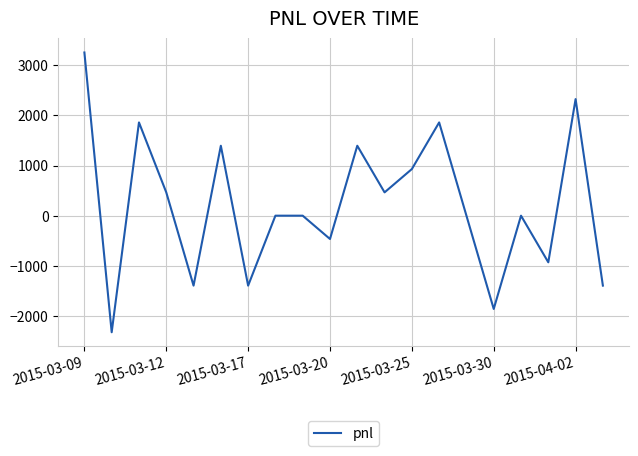

Reading right to left, what are all the values shown in this chart?

-1395	2325	-930	0	-1860	0	1860	930	465	1395	-465	0	0	-1395	1395	-1395	465	1860	-2325	3255